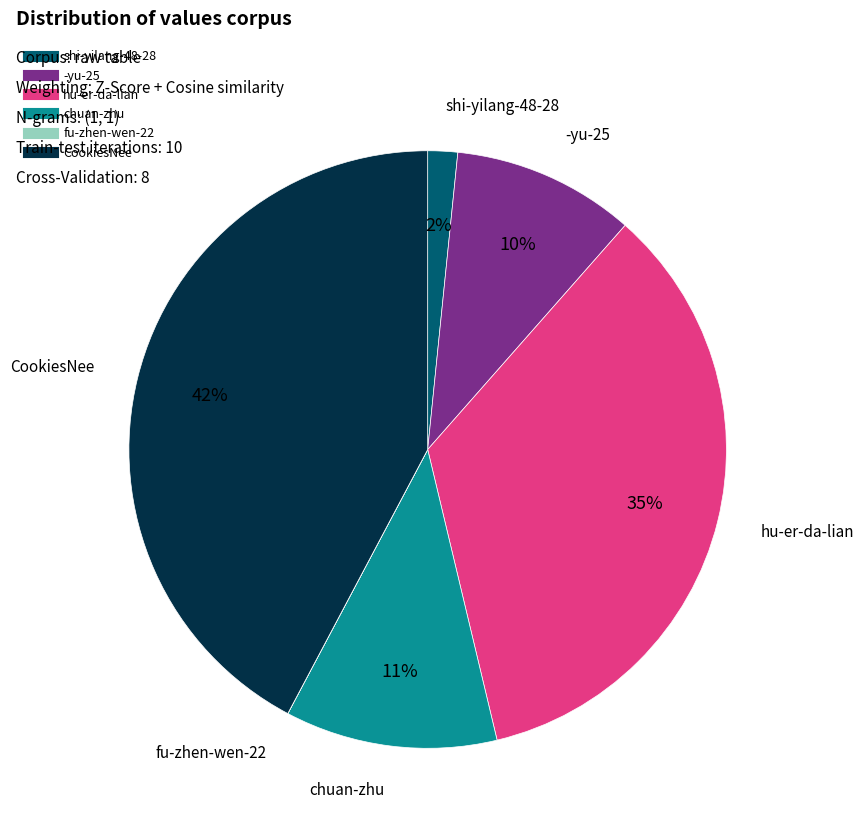

Is the sum of -yu-25 and hu-er-da-lian greater than half?

No